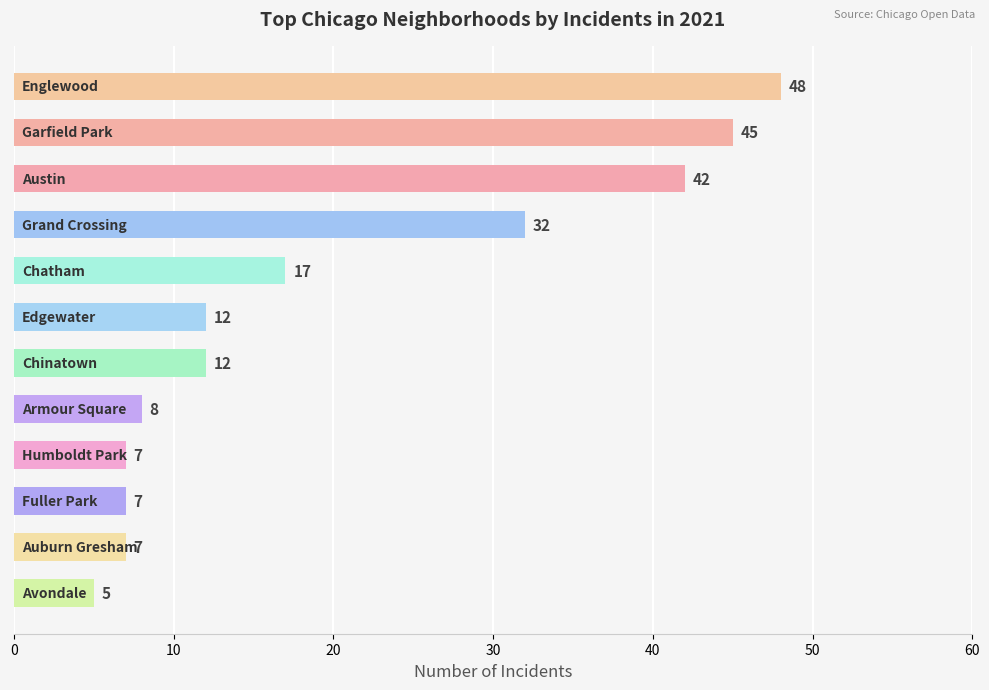

What is the sum of all values?

242